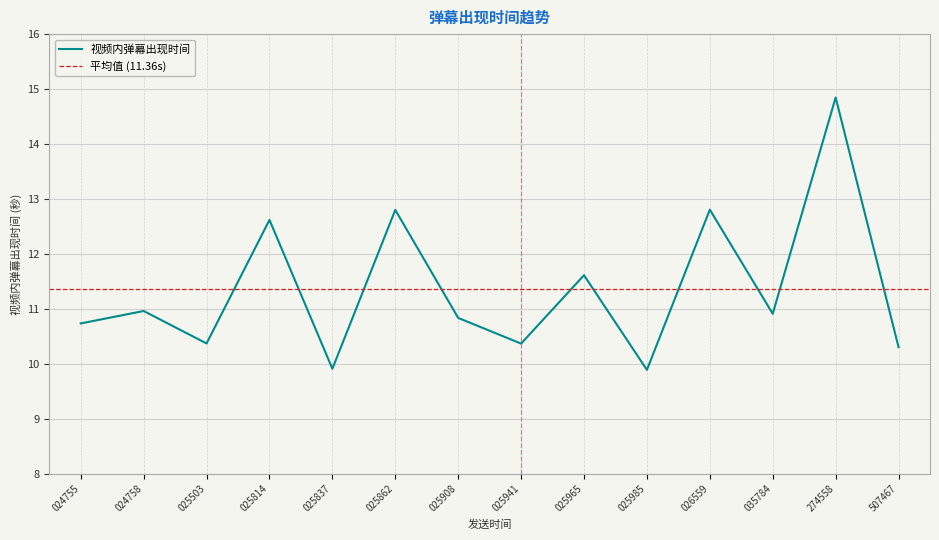

Is this an area chart (filled region under the line)?

No